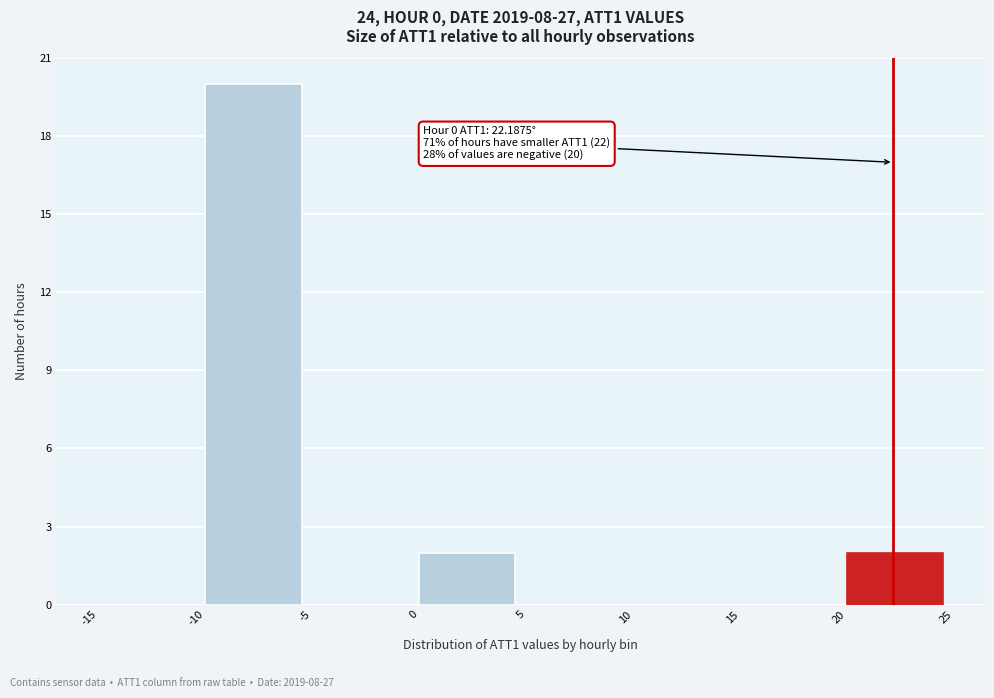

Over which range of the x-axis is the bar tallest?

-10 to -5